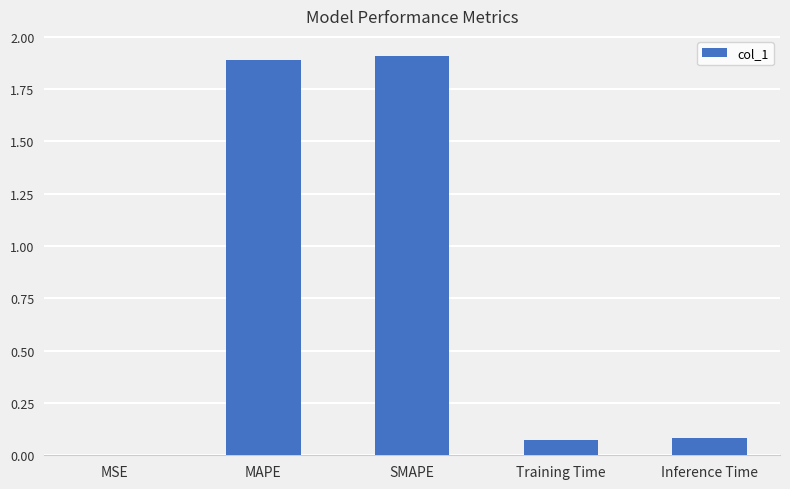

The value at MAPE is 1.9. True or false?

True